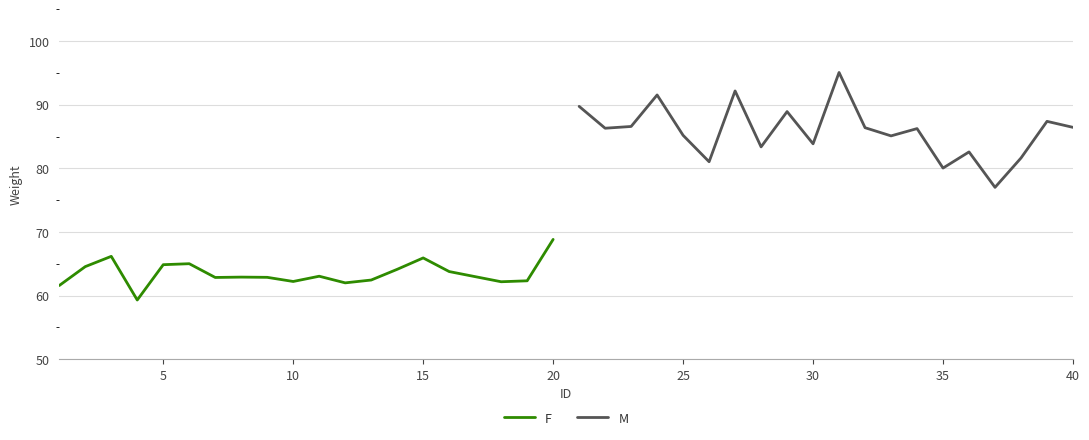

How many interior local valleys does the M series have?

7